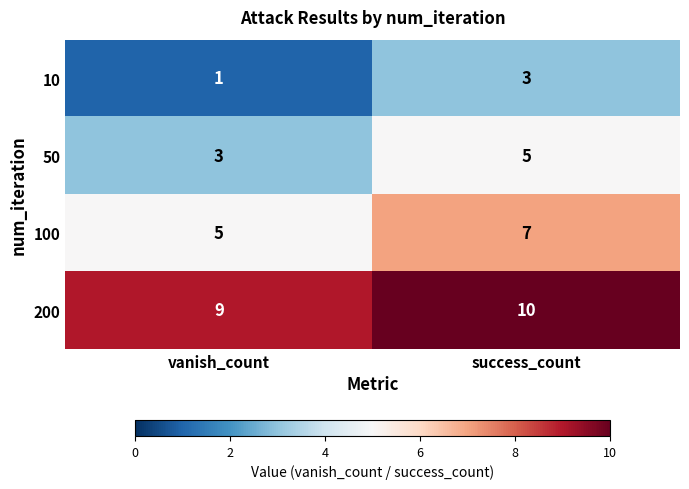

The 50 series shows 3 at vanish_count. True or false?

True